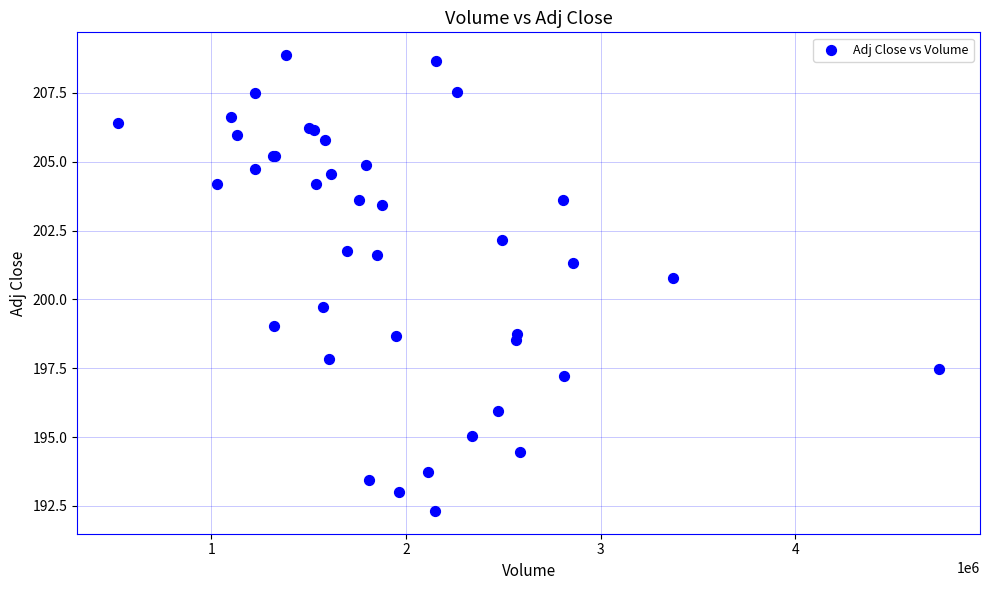

What Y value in the scatter plot is closest to 200?

199.7